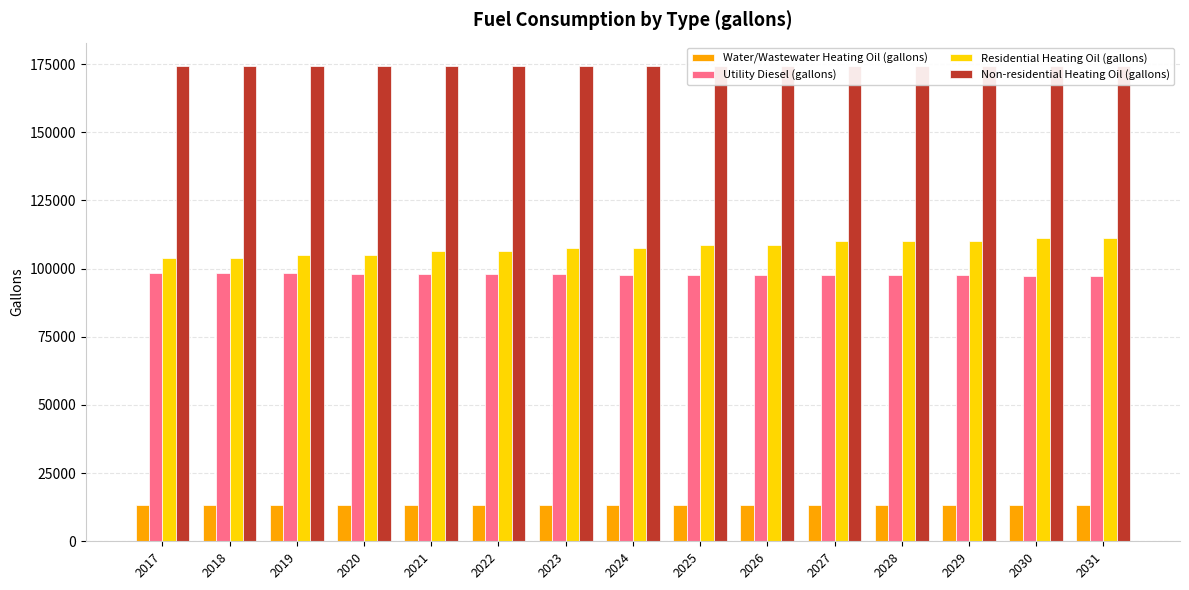

Reading left to right, list all the values displayed in this chart.

Water/Wastewater Heating Oil (gallons): 13331.3	13334.1	13337.0	13339.8	13342.4	13344.9	13347.3	13349.6	13351.8	13353.9	13355.6	13357.1	13359.3	13361.0	13362.2
Utility Diesel (gallons): 98392.1	98319.5	98246.9	98101.8	98029.3	97956.7	97884.1	97811.6	97739.0	97666.5	97666.5	97593.9	97521.4	97448.8	97448.8
Residential Heating Oil (gallons): 103829.3	103829.3	105071.8	105071.8	106314.4	106314.4	107556.9	107556.9	108799.5	108799.5	110042.0	110042.0	110042.0	111284.6	111284.6
Non-residential Heating Oil (gallons): 174187.0	174187.0	174187.0	174187.0	174187.0	174187.0	174187.0	174187.0	174187.0	174187.0	174187.0	174187.0	174187.0	174187.0	174187.0